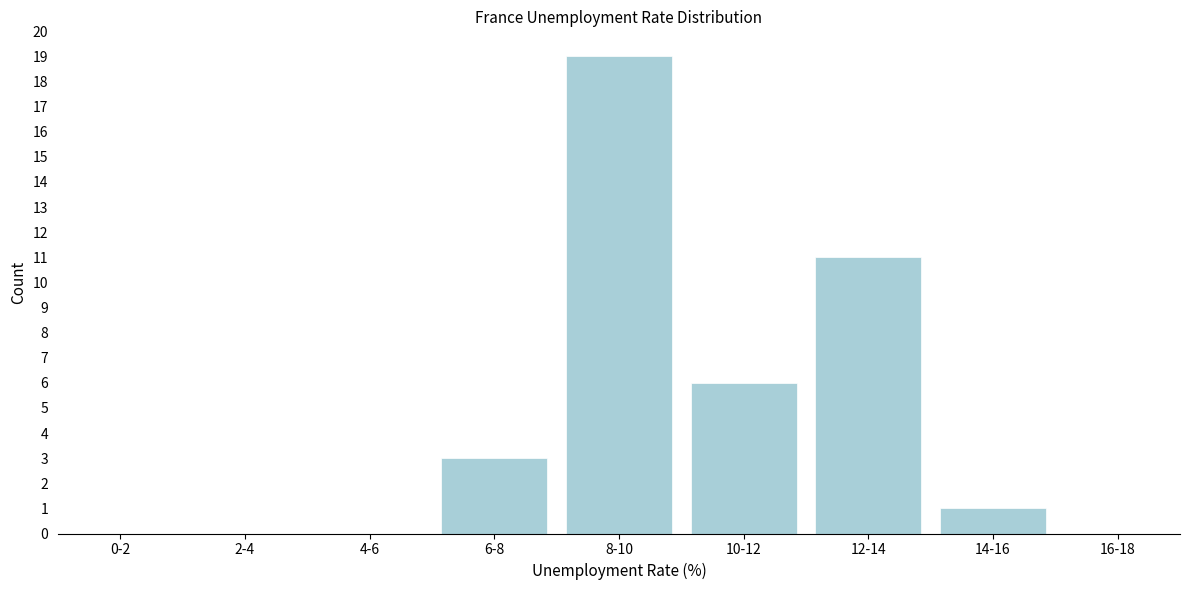

Reading left to right, what are all the values shown in this chart?

0-2=0	2-4=0	4-6=0	6-8=3	8-10=19	10-12=6	12-14=11	14-16=1	16-18=0